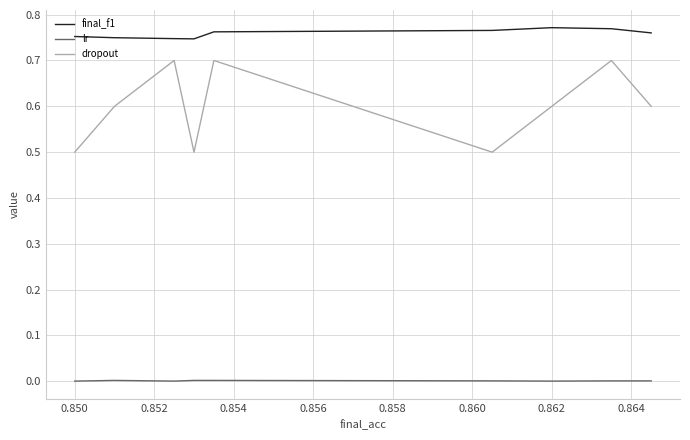

True or false: dropout has more than 0 points higher than both neighbors.

True